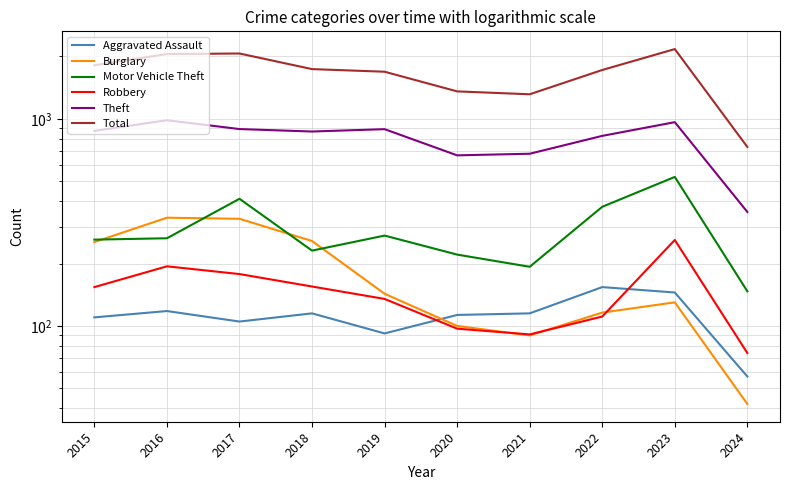

What is the total value across all series at 2017?

3981